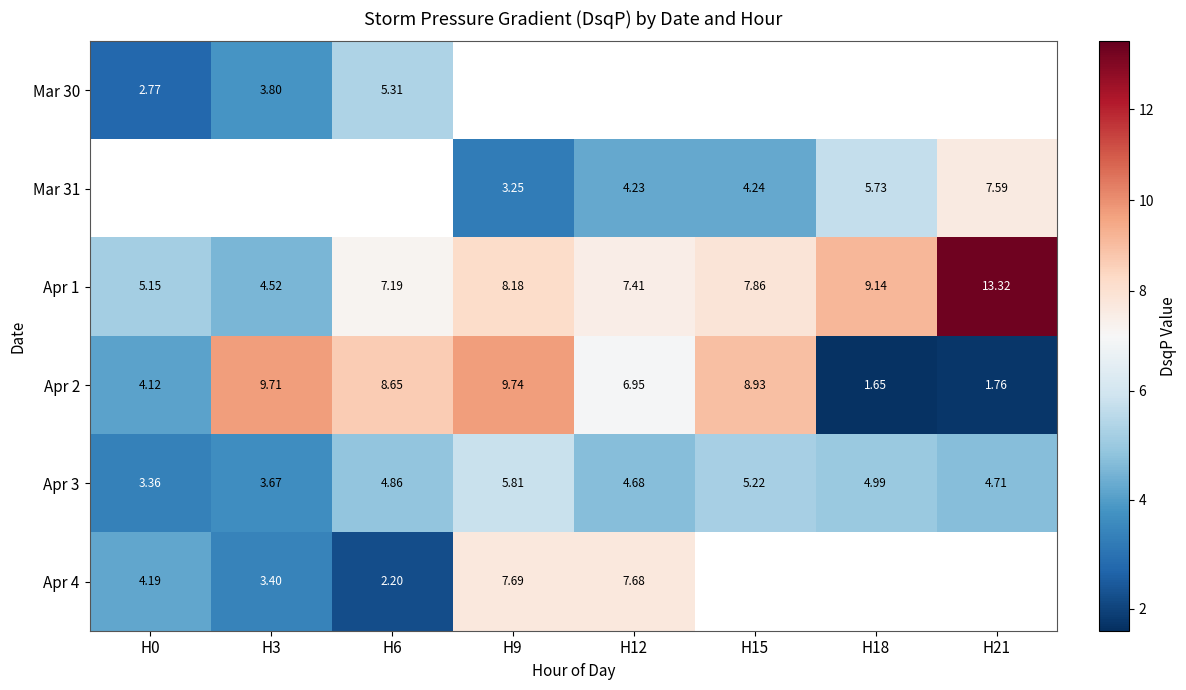

The value of Mar 30 at H0 is 1.6. True or false?

False